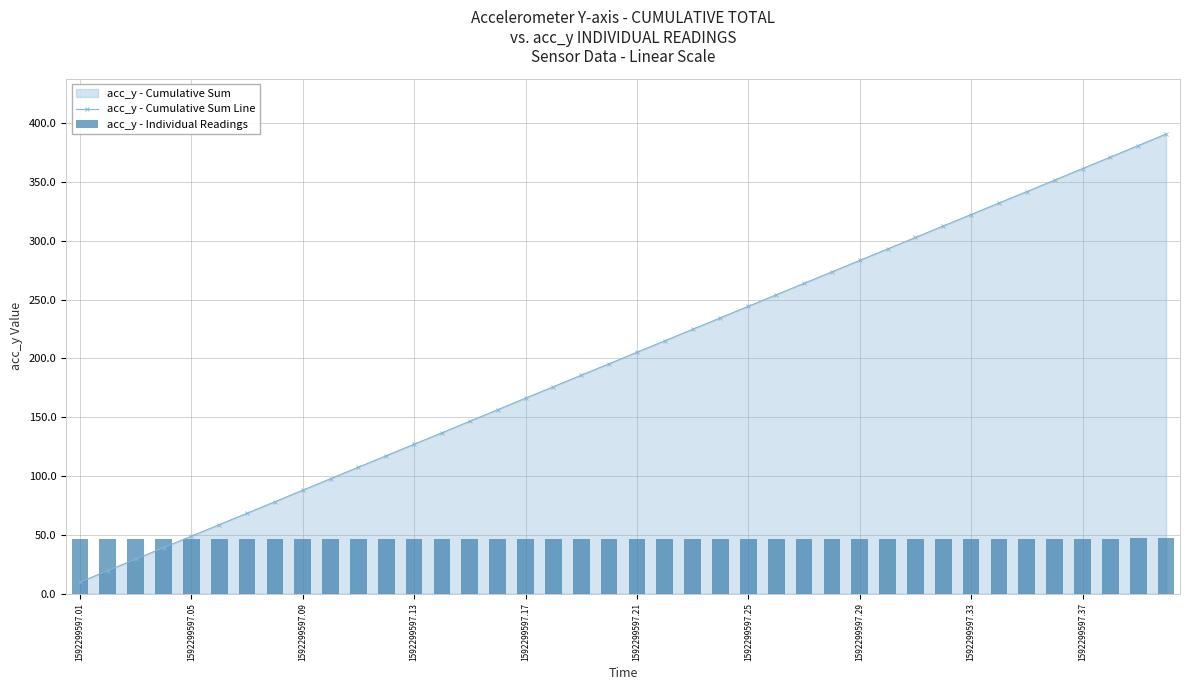

Is it true that acc_y - Individual Readings equals 32.0 at 29?

False